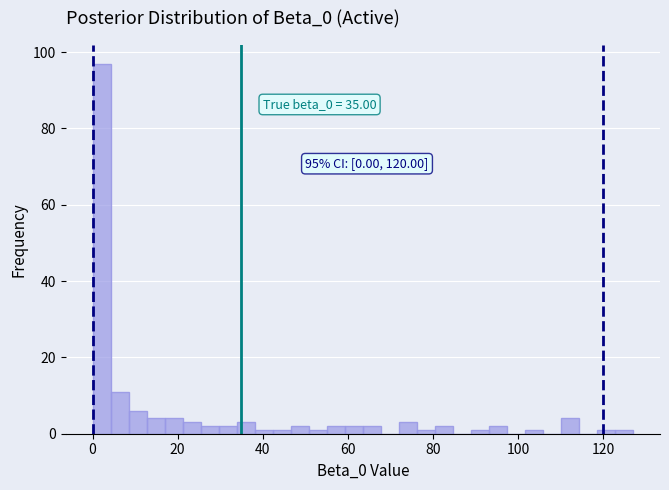

Around what value on the x-axis is the tallest bar? Give the approximate position of its centre, as read against the axis.

2